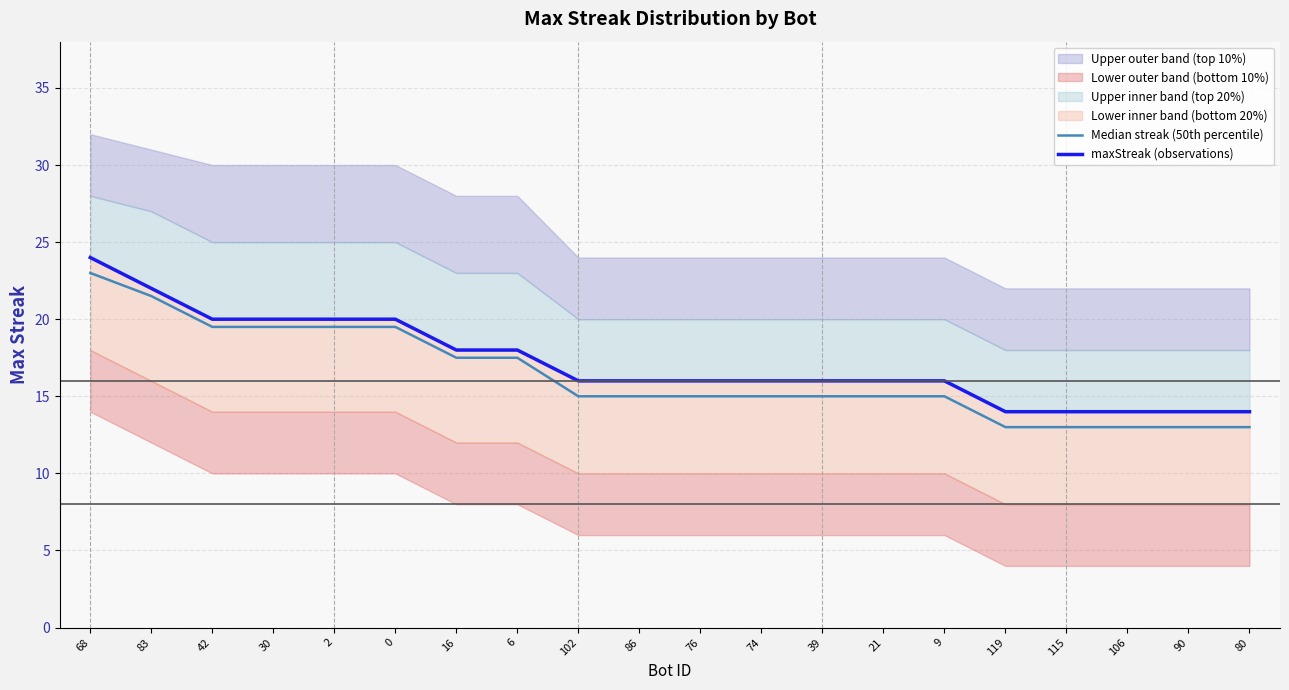

What is the total value across all series at 9?

31.0